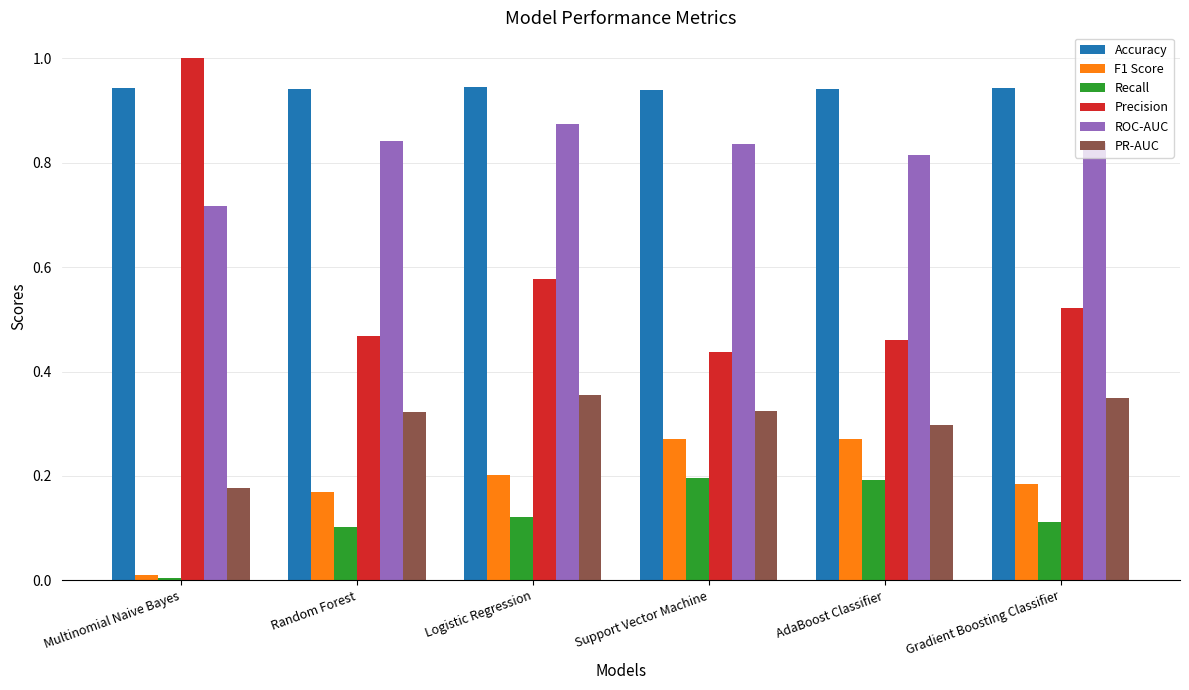

Which series has the largest range (max minus min)?

Precision